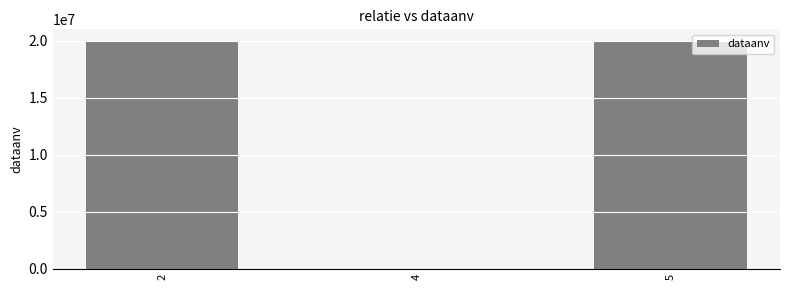

Are the bars horizontal?

No